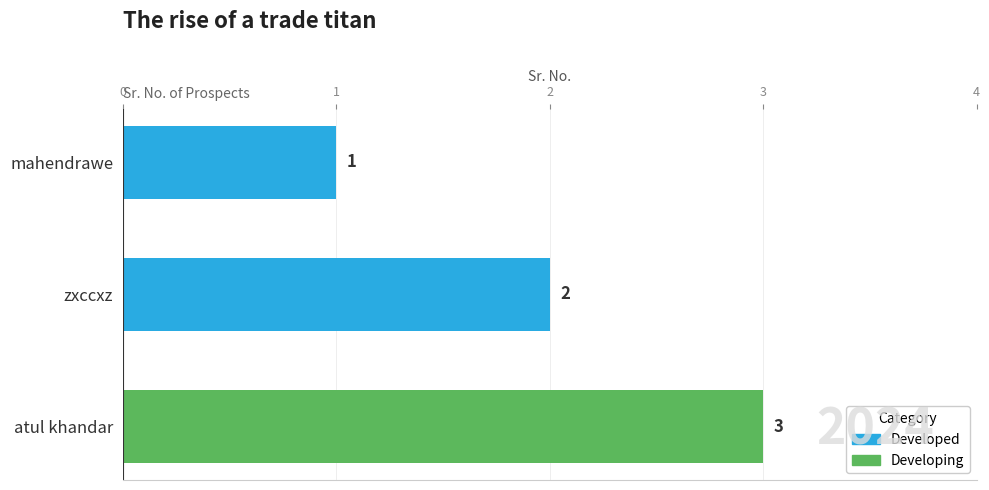

Between mahendrawe and atul khandar, which is larger?

atul khandar